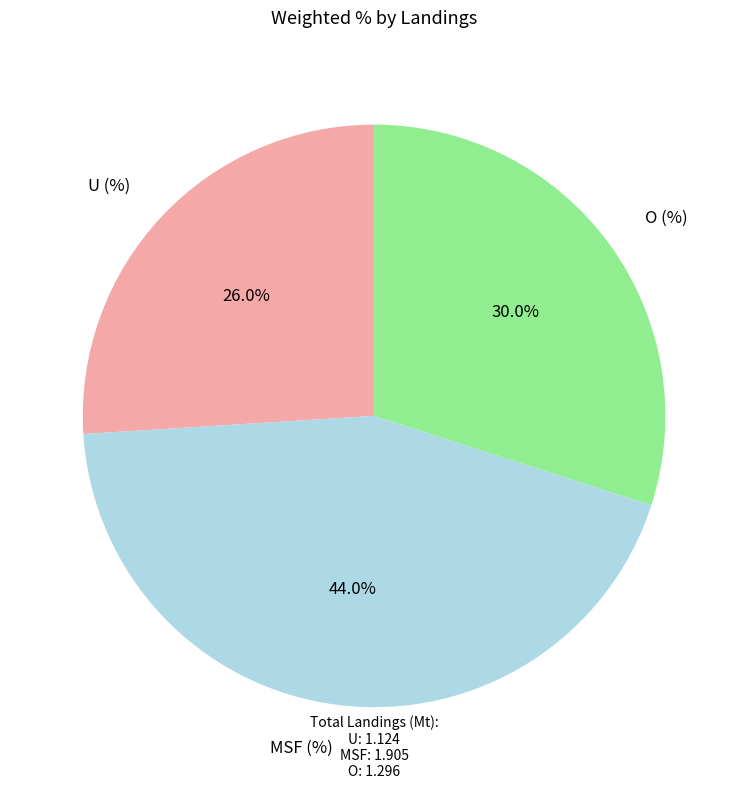

Which slice is the largest?

MSF (%)